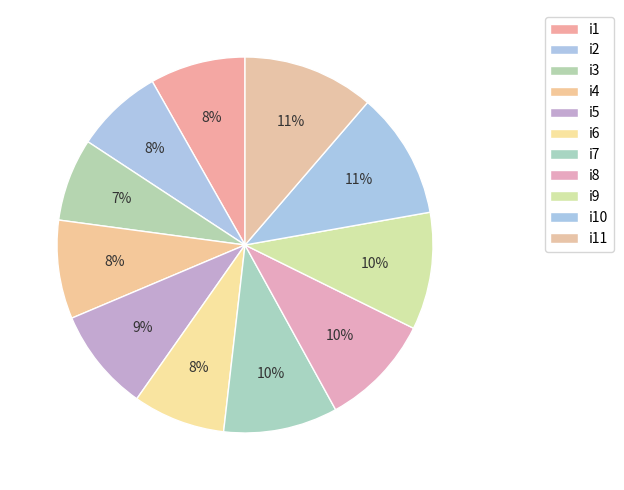

How many segments does this pie chart have?

11